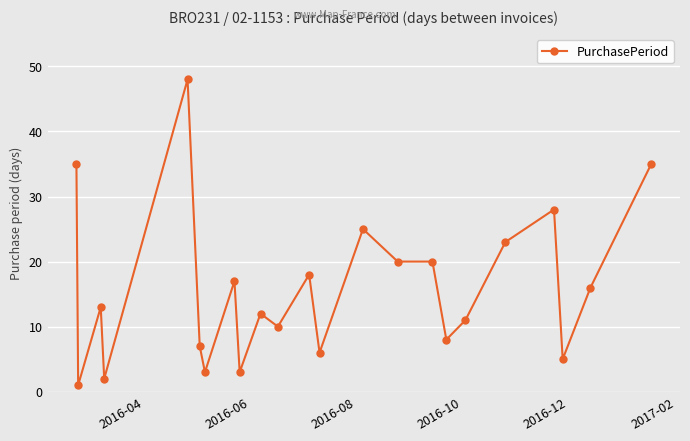

Reading left to right, transcribe all the data shown in this chart.

35	1	13	2	48	7	3	17	3	12	10	18	6	25	20	20	8	11	23	28	5	16	35